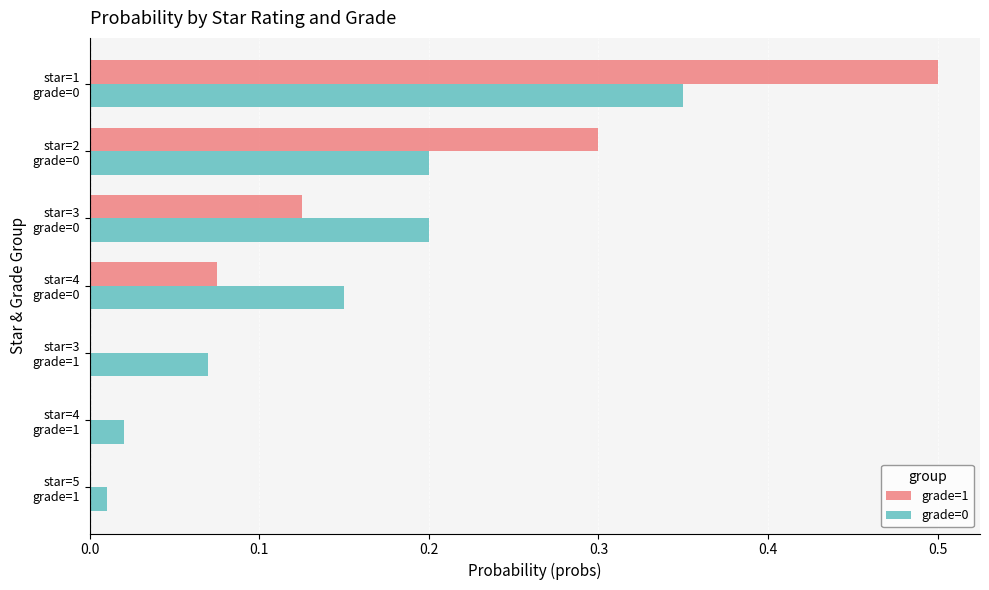

How many distinct data groups are displayed?

2